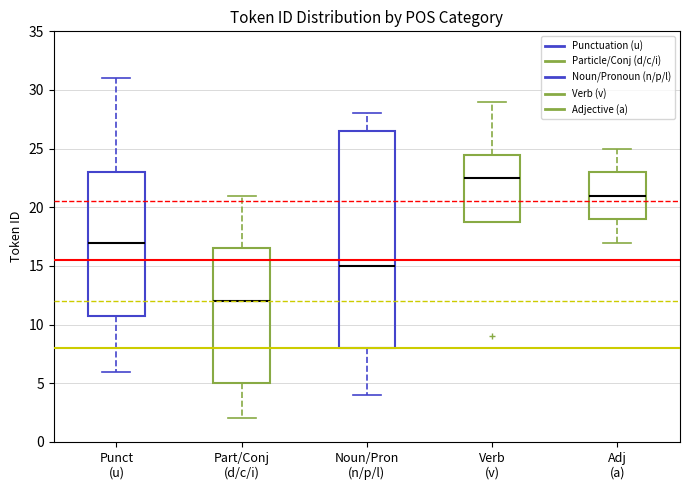

Where does the median line of the box for Punct (u) sit on the y-axis? The values are not printed on the chart, so give them approximately, as read against the axis.

17.0